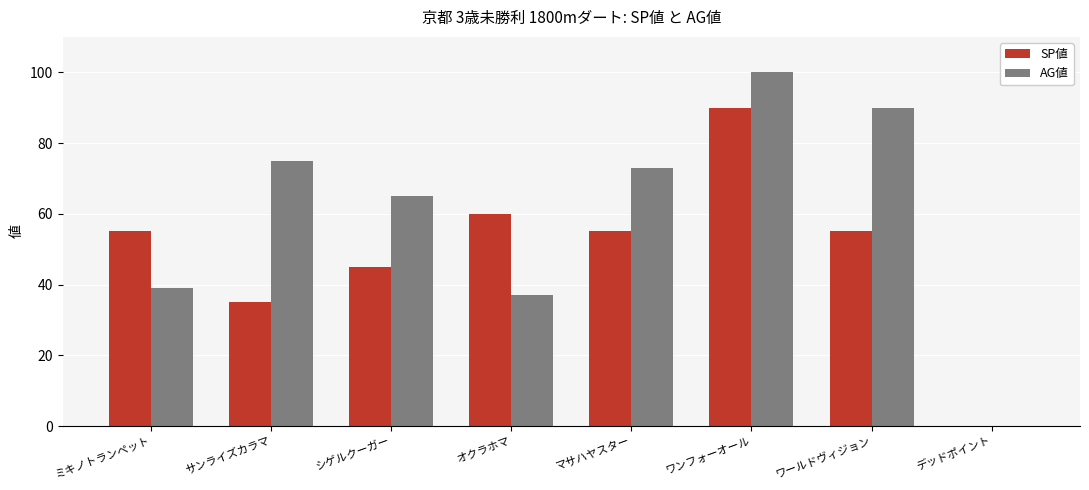

At which category is the sum across all series the highest?

ワンフォーオール